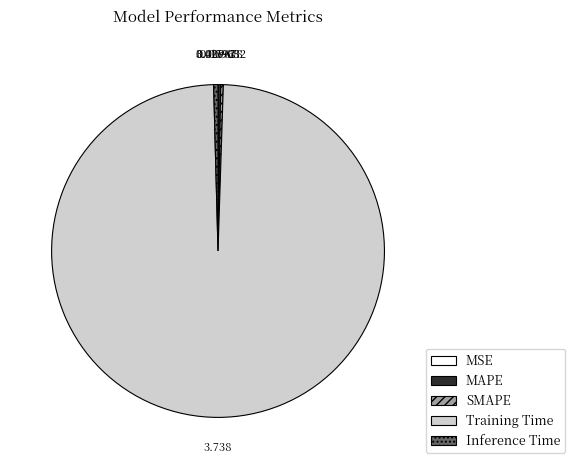

What is the largest slice in the pie chart?

Training Time